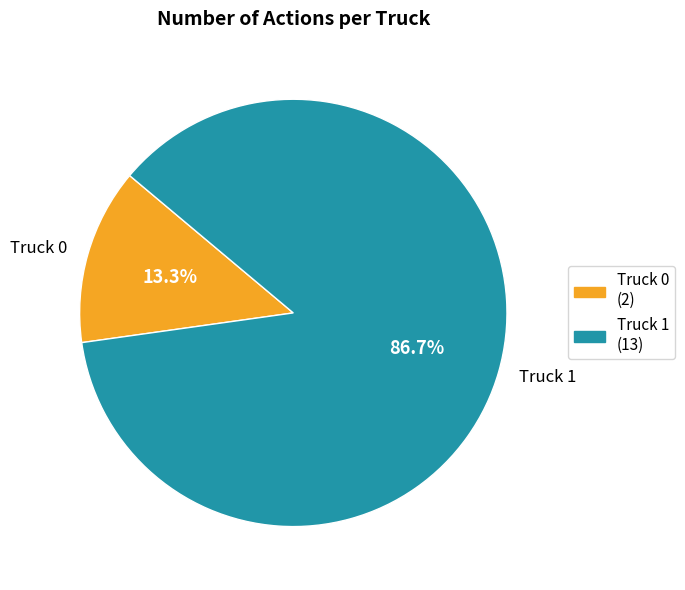

Which category has the biggest portion of the pie?

Truck 1